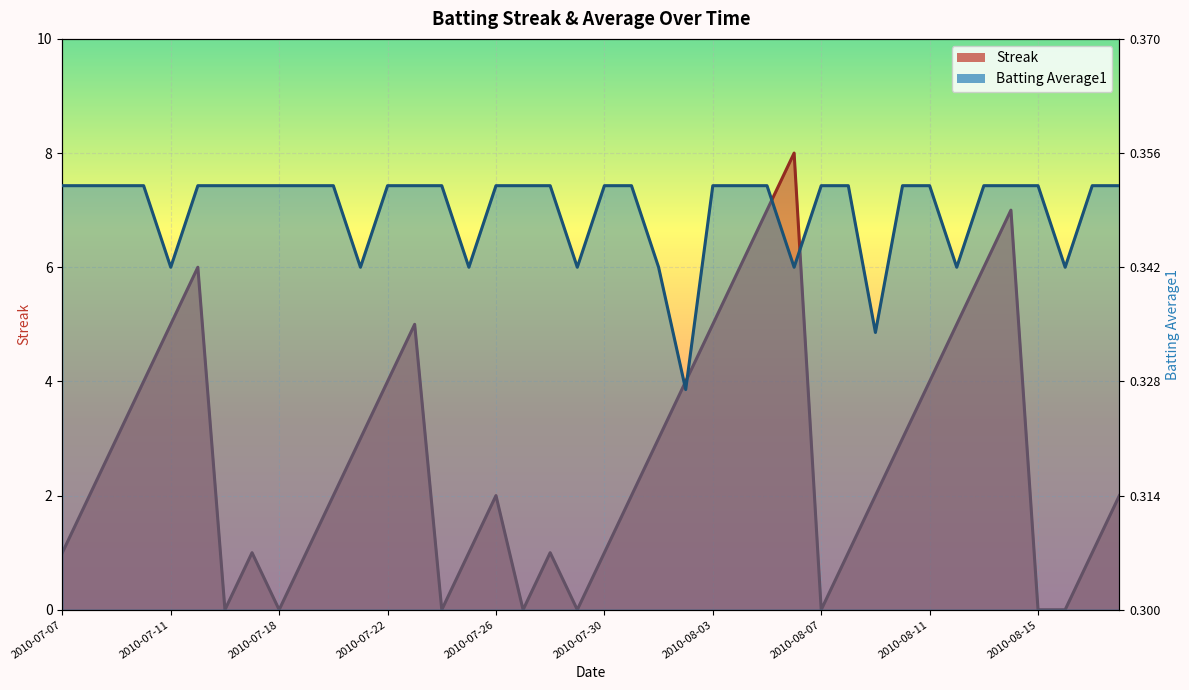

What position from the left is 2010-07-26?

17